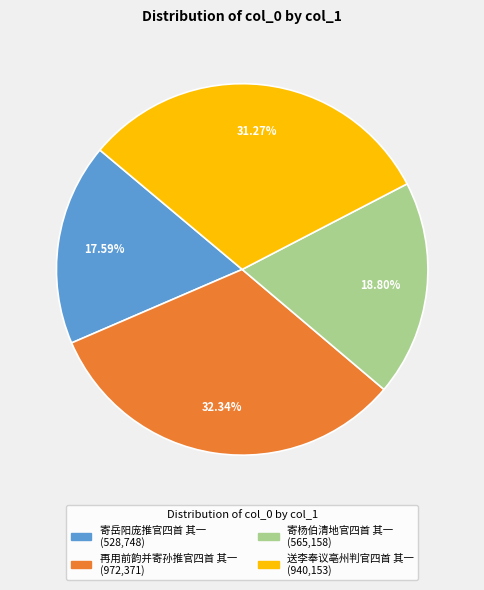

To the nearest percent, what is the combined percentage of 寄杨伯清地官四首 其一 and 寄岳阳庞推官四首 其一?

36%